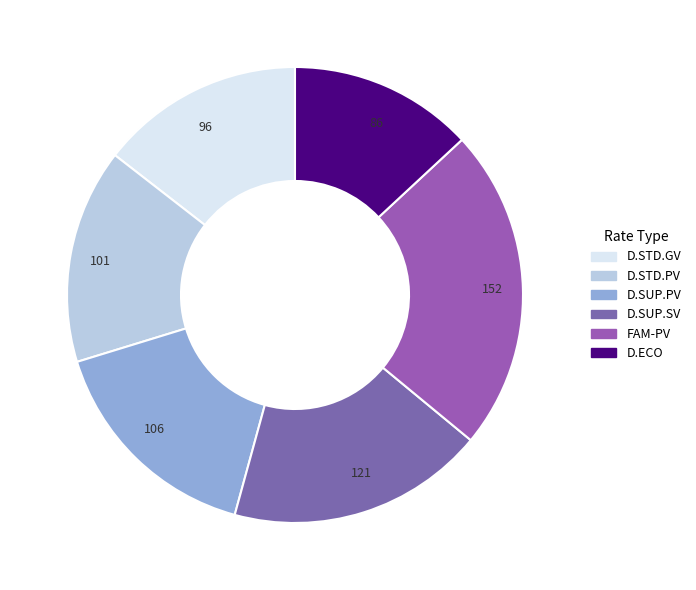

What is the largest slice in the pie chart?

152